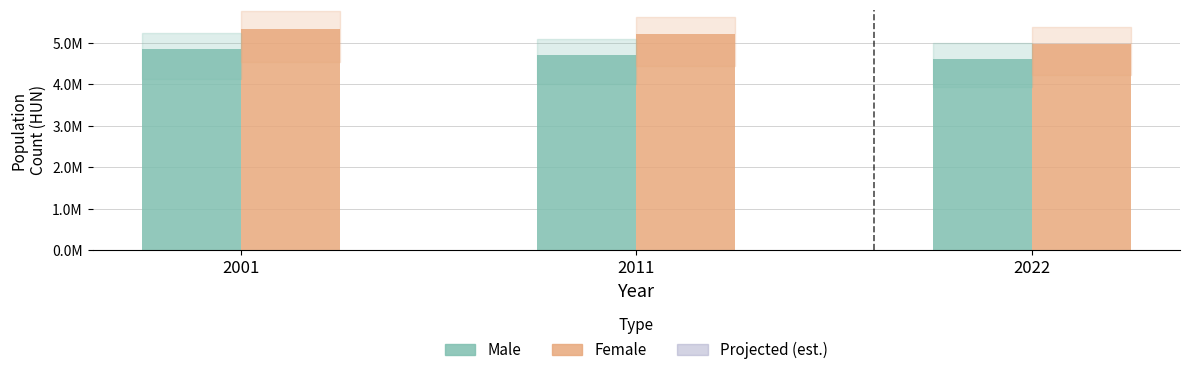

Does the chart contain stacked bars?

No